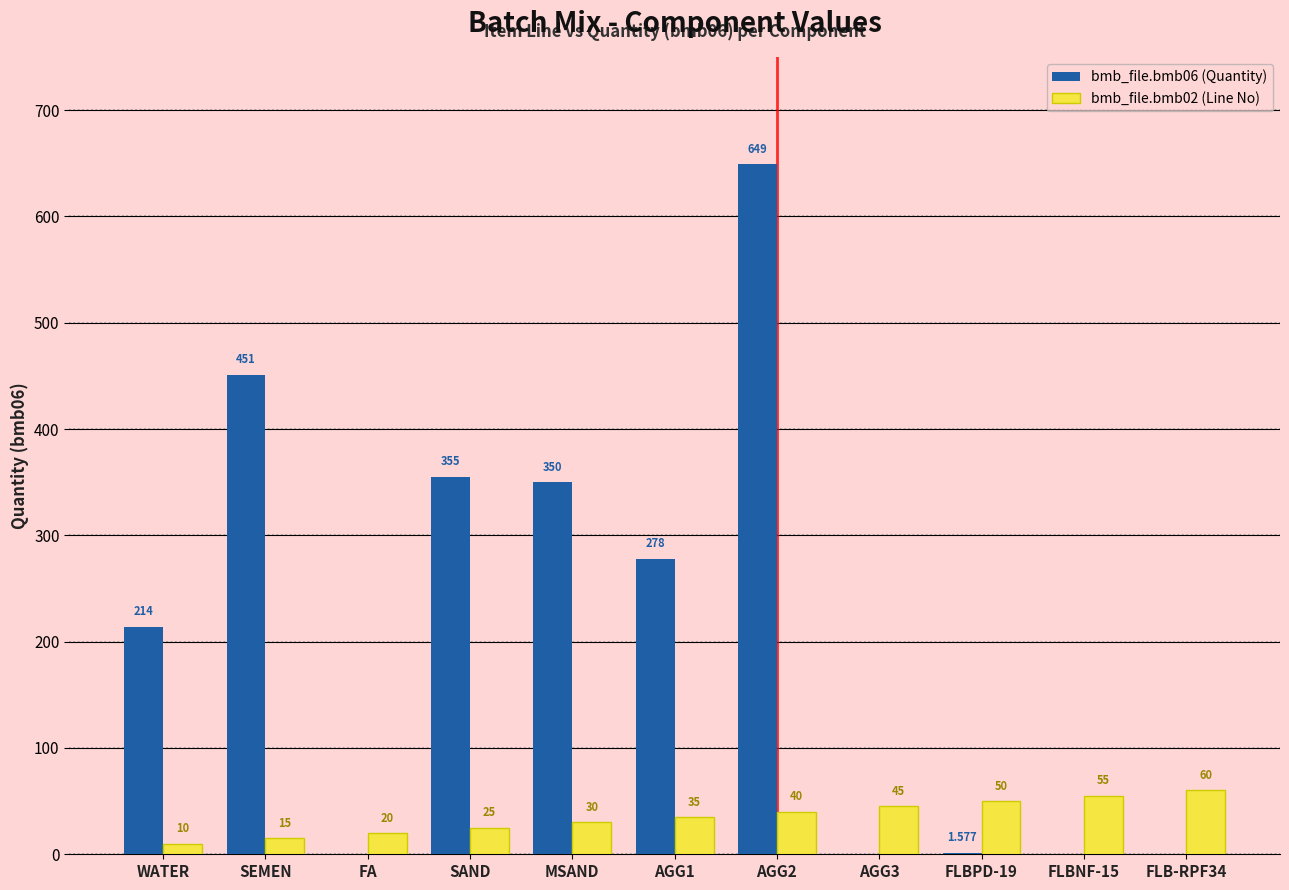

What is the approximate value of bmb_file.bmb06 (Quantity) at MSAND?

350.0